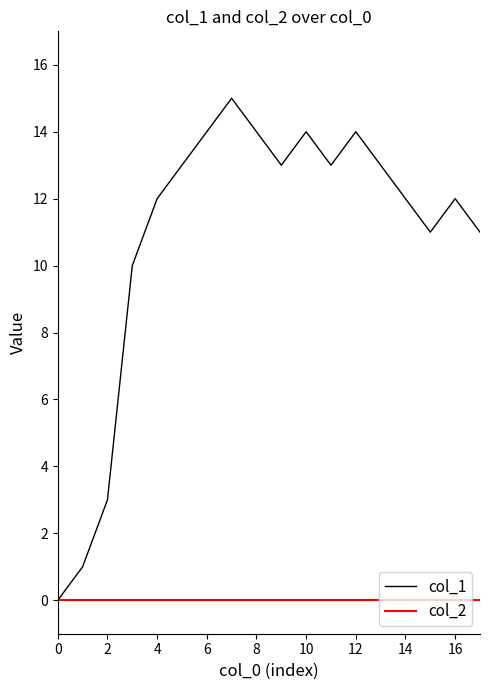

Which series has the largest range (max minus min)?

col_1